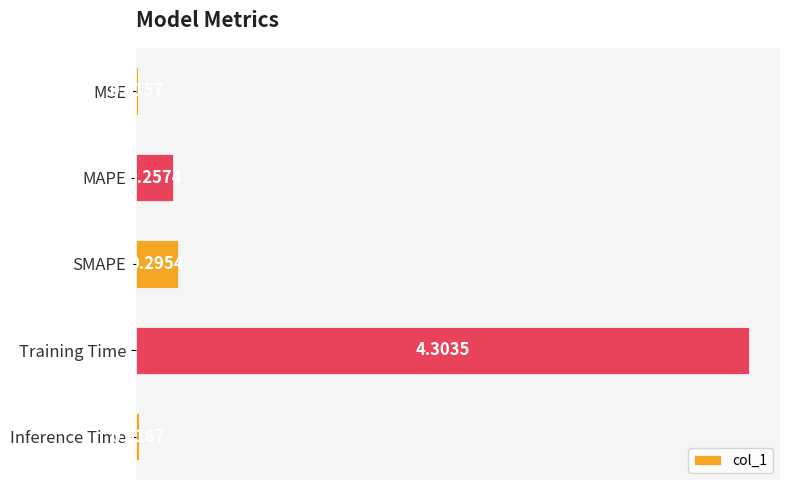

What is the maximum value shown in the chart?

4.3